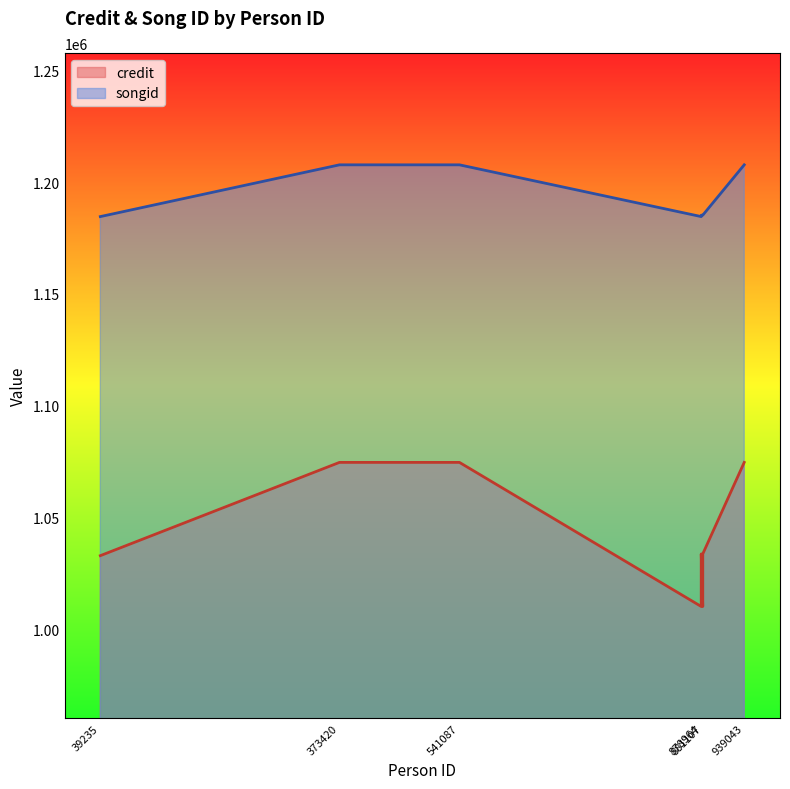

At which category does the chart reach its minimum across all series?

878964